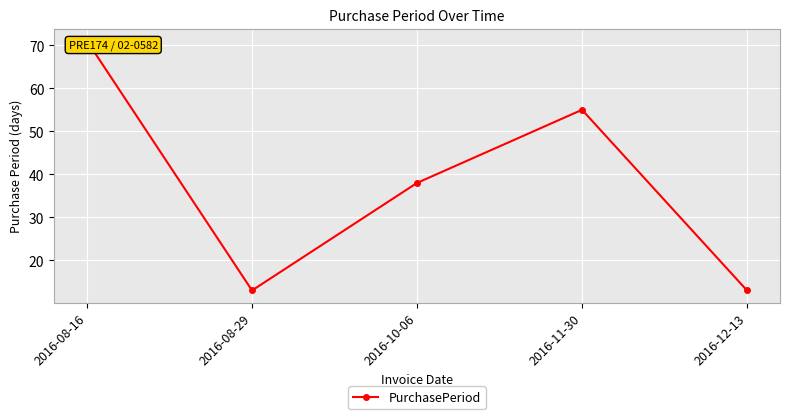

Rank the categories by value from lowest to highest.

2016-08-29, 2016-12-13, 2016-10-06, 2016-11-30, 2016-08-16